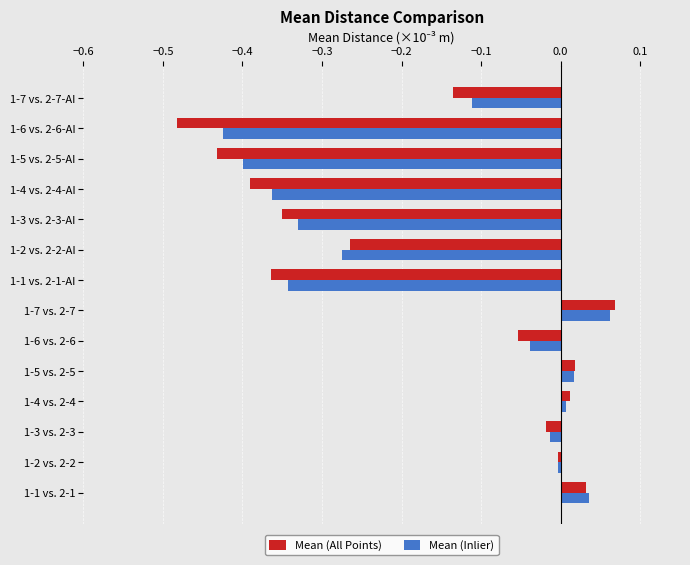

Is it true that Mean (All Points) equals -0.1 at 1-4 vs. 2-4-AI?

False